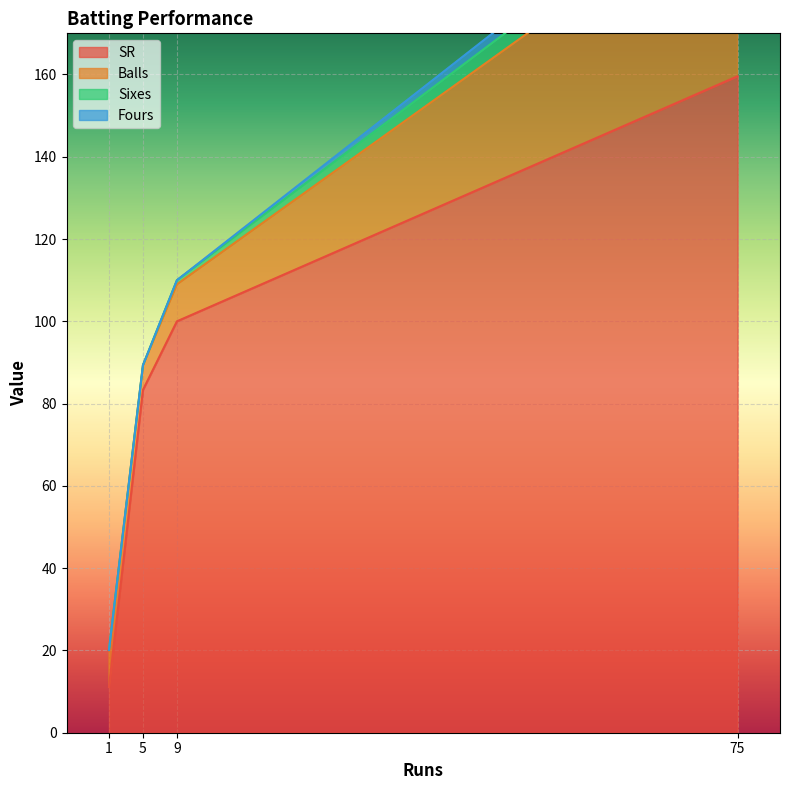

What is the maximum value for SR?

159.6